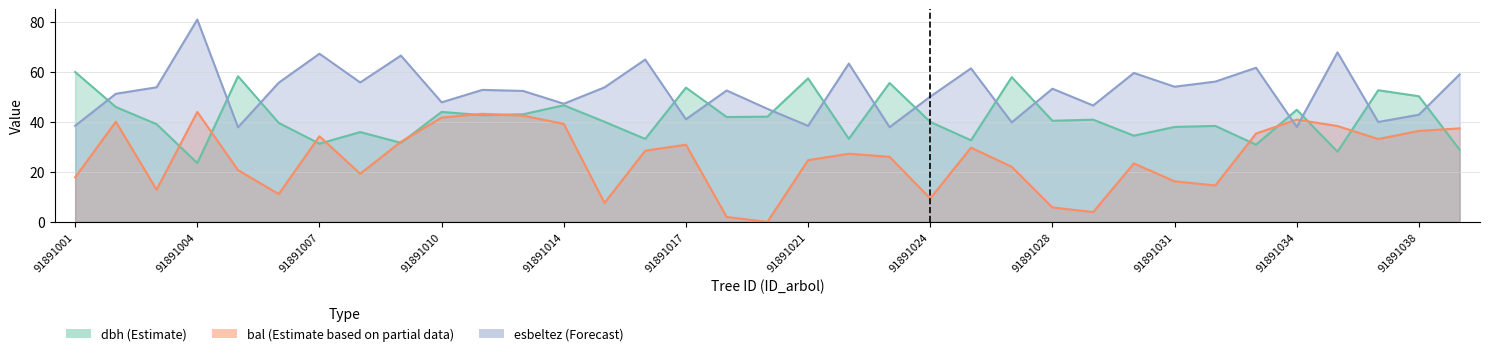

At which label does esbeltez first exceed 52?

91891003